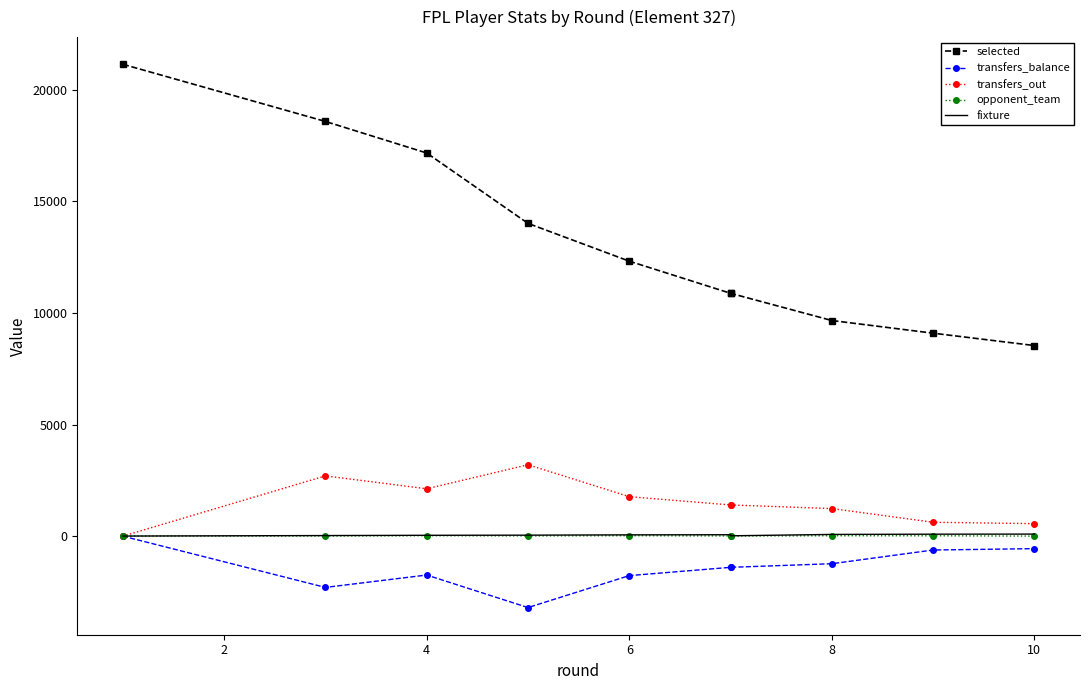

In fixture, how many points are higher than both neighbors (excluding endpoints)?

1